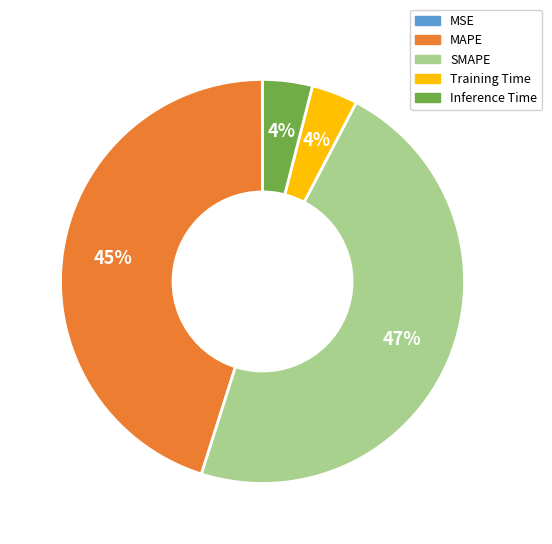

The MAPE slice represents 57% of the pie. True or false?

False